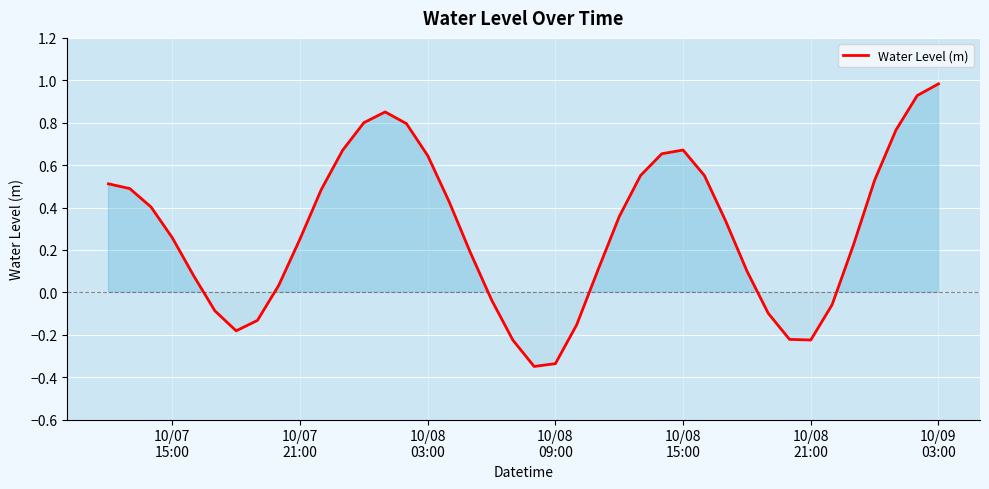

What is the difference between the maximum and minimum values?

1.3